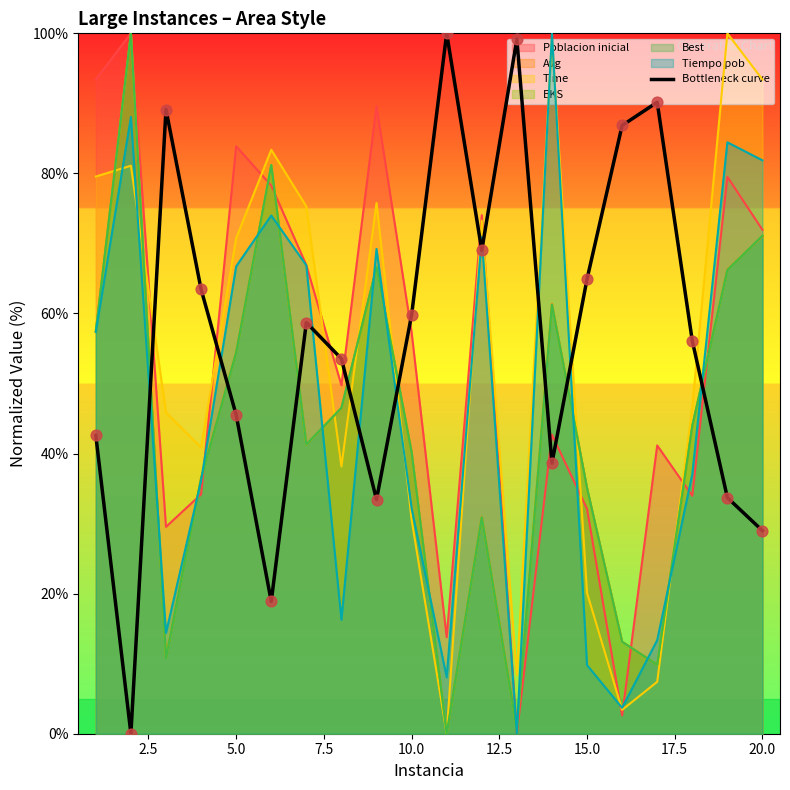

Which has a higher value, 12.5 or 10.0?

10.0